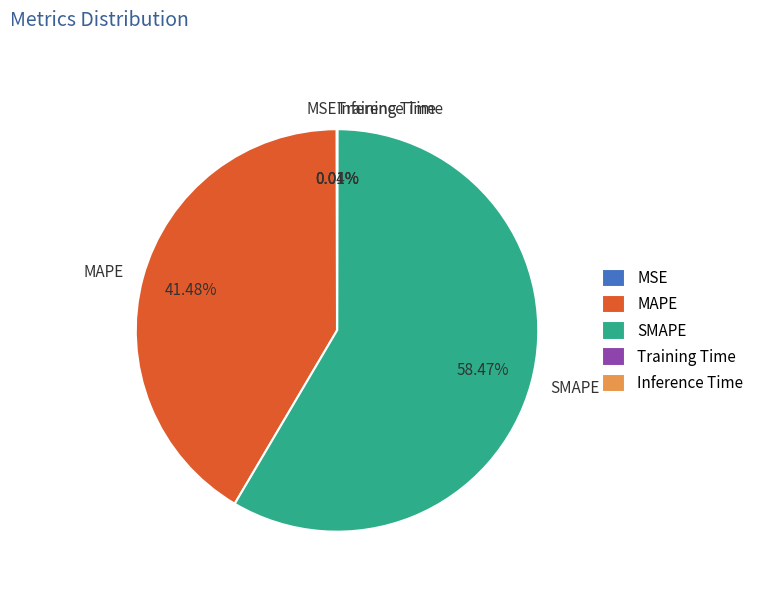

What is the largest slice in the pie chart?

SMAPE